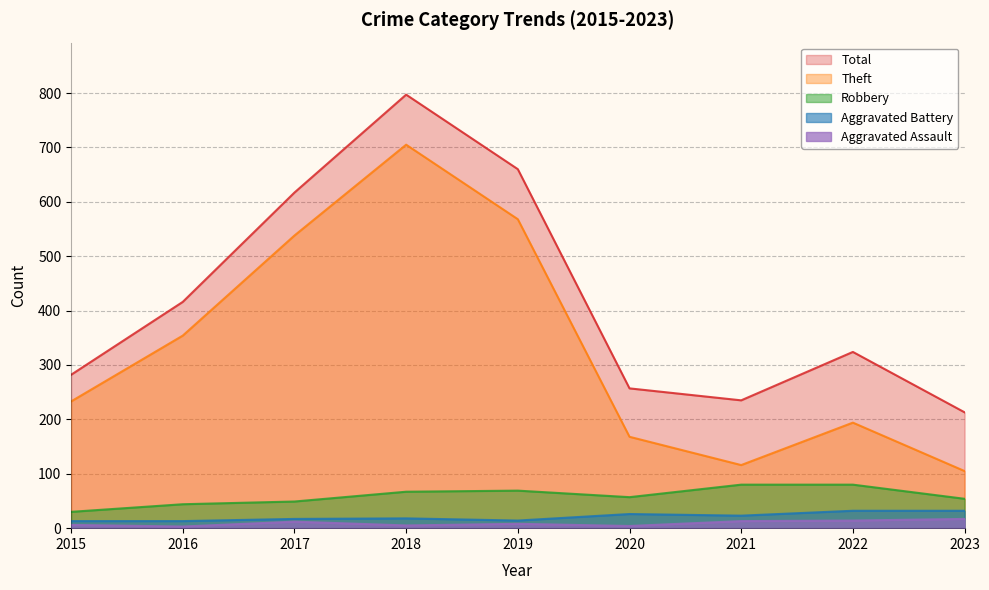

What is the minimum value for Aggravated Battery?

13